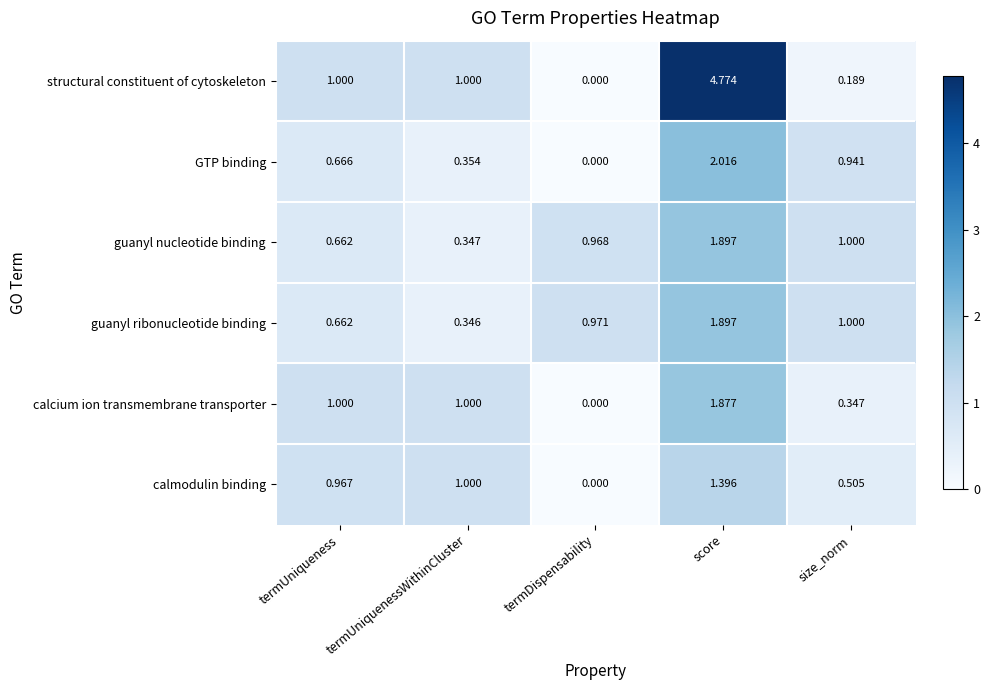

Is the value of calmodulin binding at size_norm greater than the value of guanyl nucleotide binding at size_norm?

No